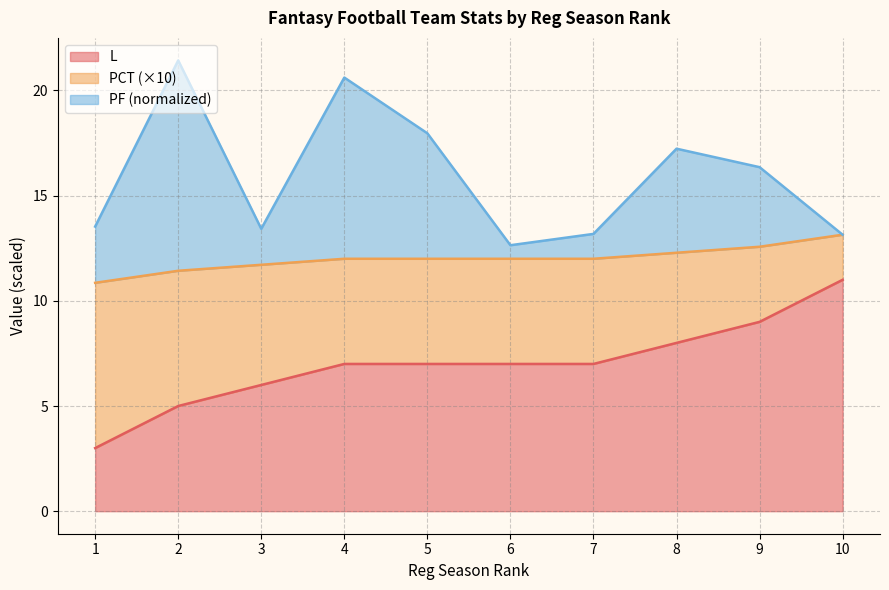

True or false: PF and L cross at least once.

False